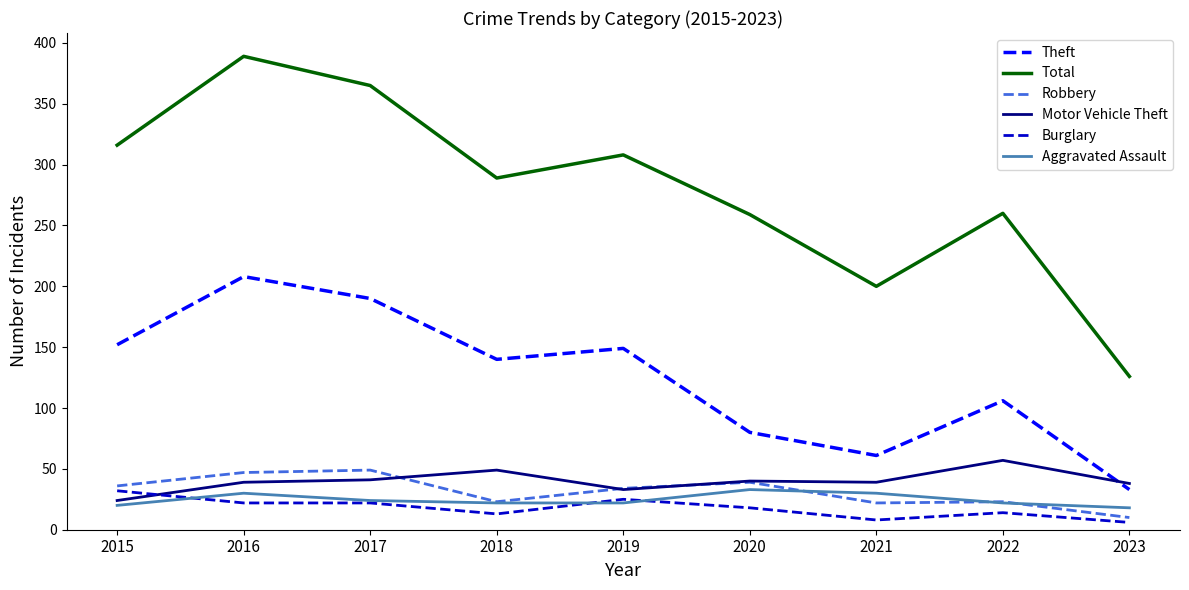

What is the sum of the Robbery values at 2015 and 2022?

59